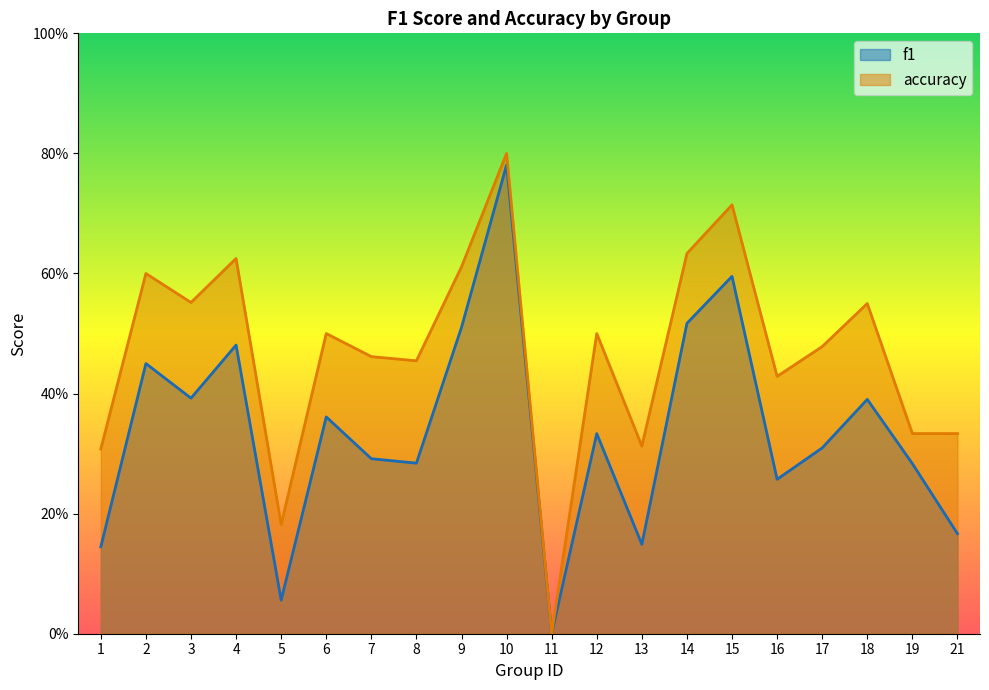

Is the value of accuracy at 2 greater than the value of f1 at 9?

Yes